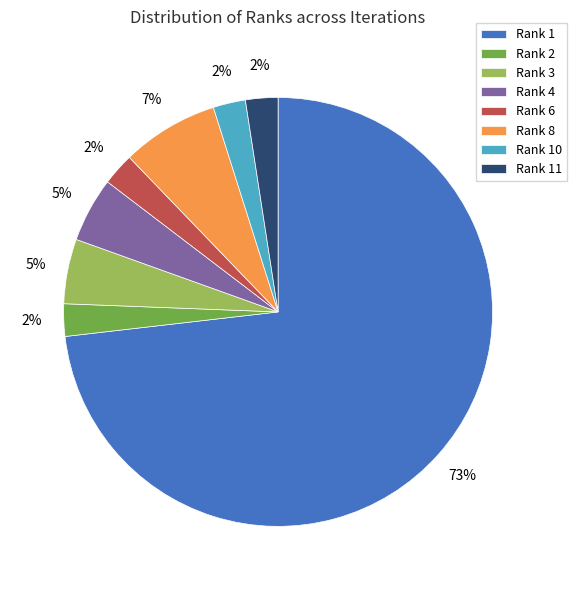

Do Rank 10 and Rank 8 together represent more than half of the pie?

No